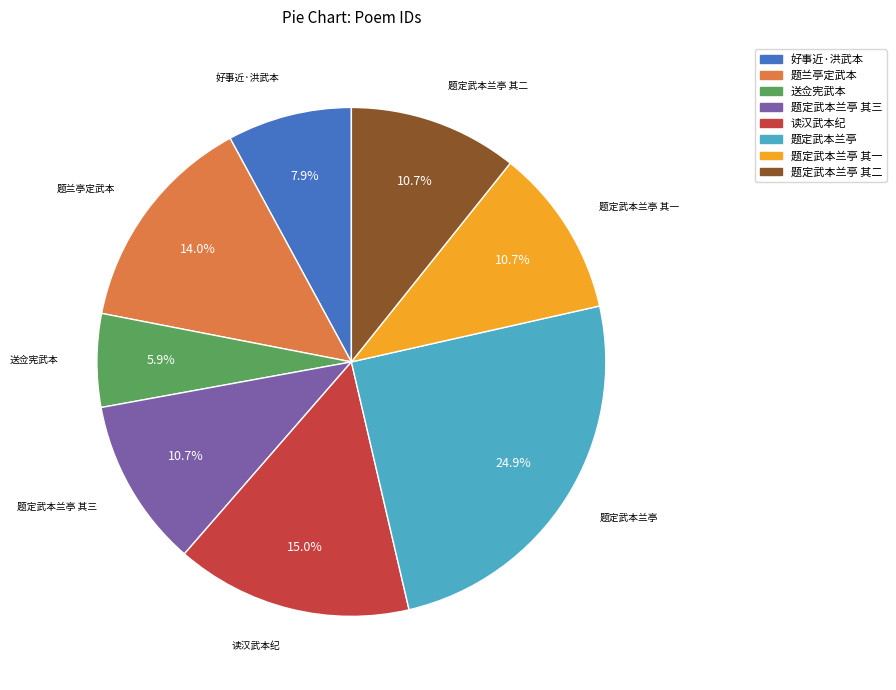

Count the number of slices in the pie.

8